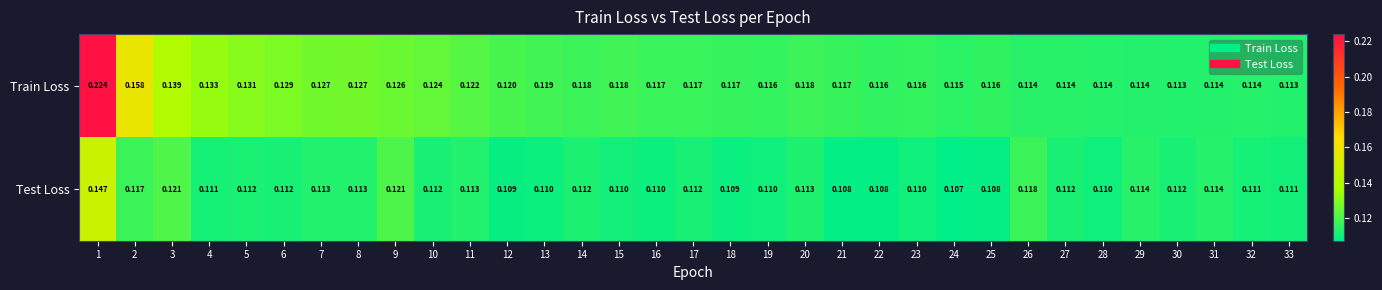

Which series has the widest spread of values?

Train Loss